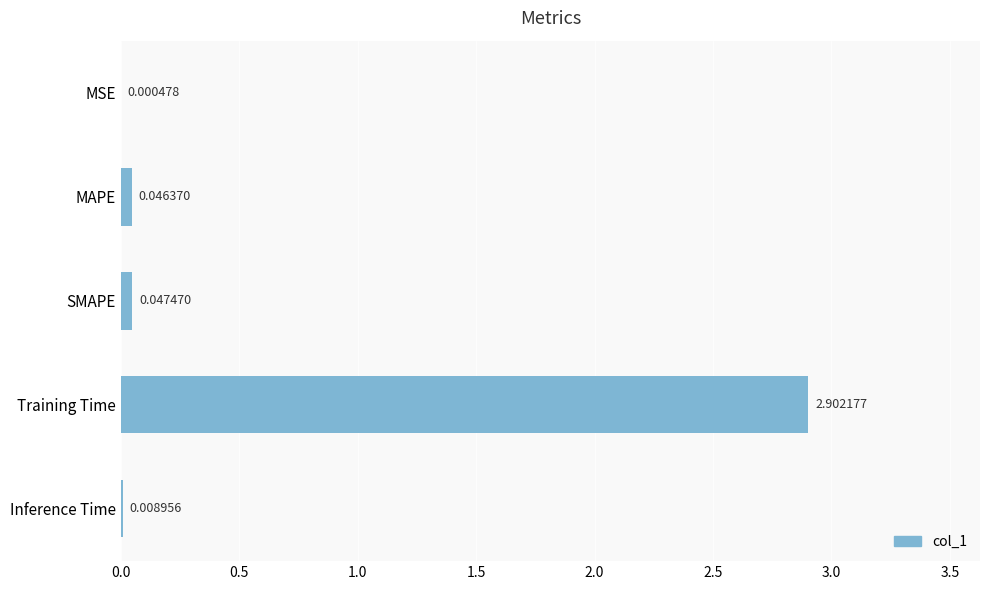

Are the bars horizontal?

Yes